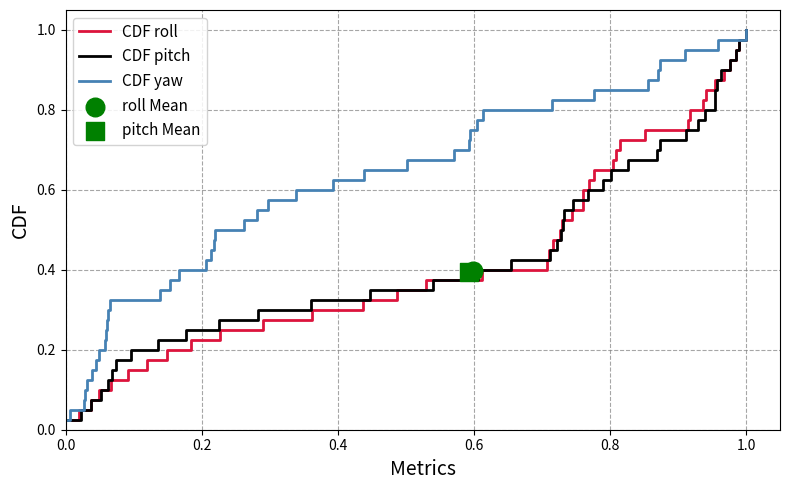

Which series has the widest spread of Y values?

CDF roll